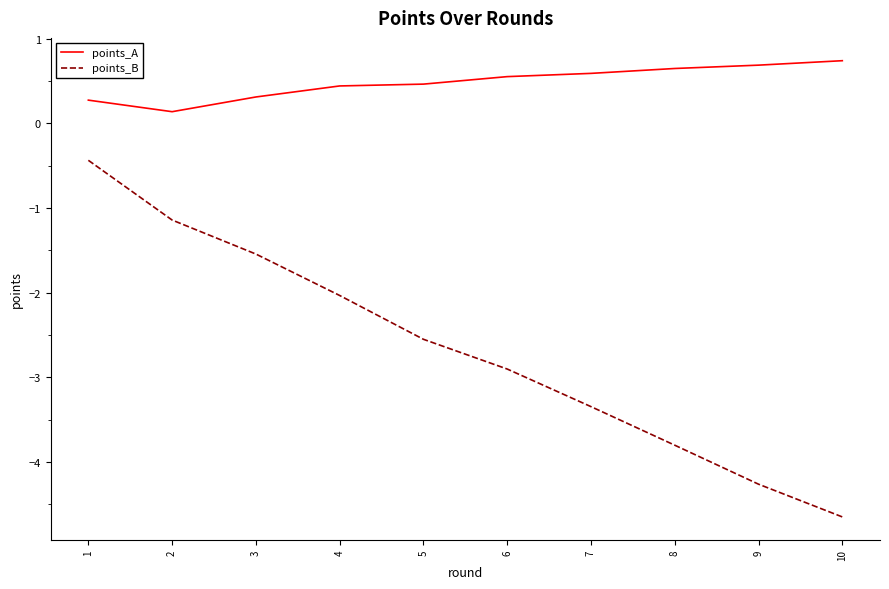

Rank the series at 7 from lowest to highest value.

points_B, points_A